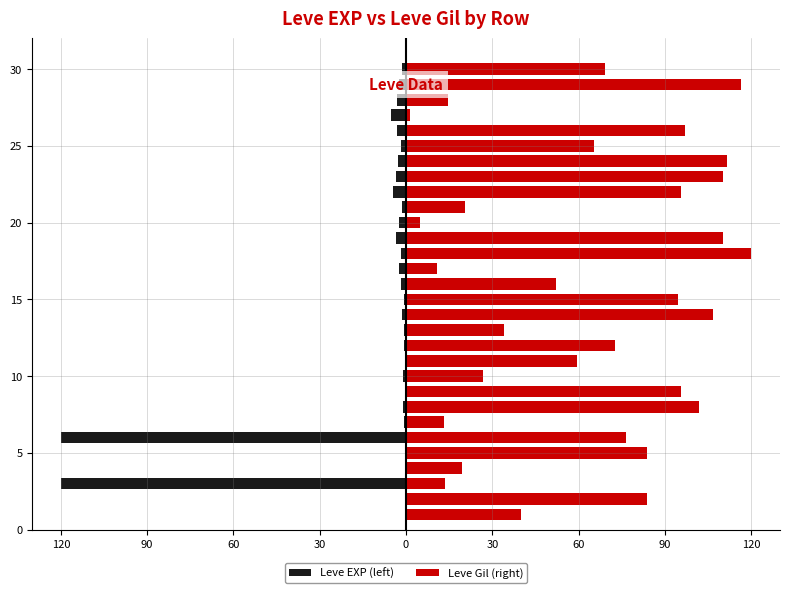

What is the difference between the second highest and minimum values in the Leve Gil (right) series?

115.2